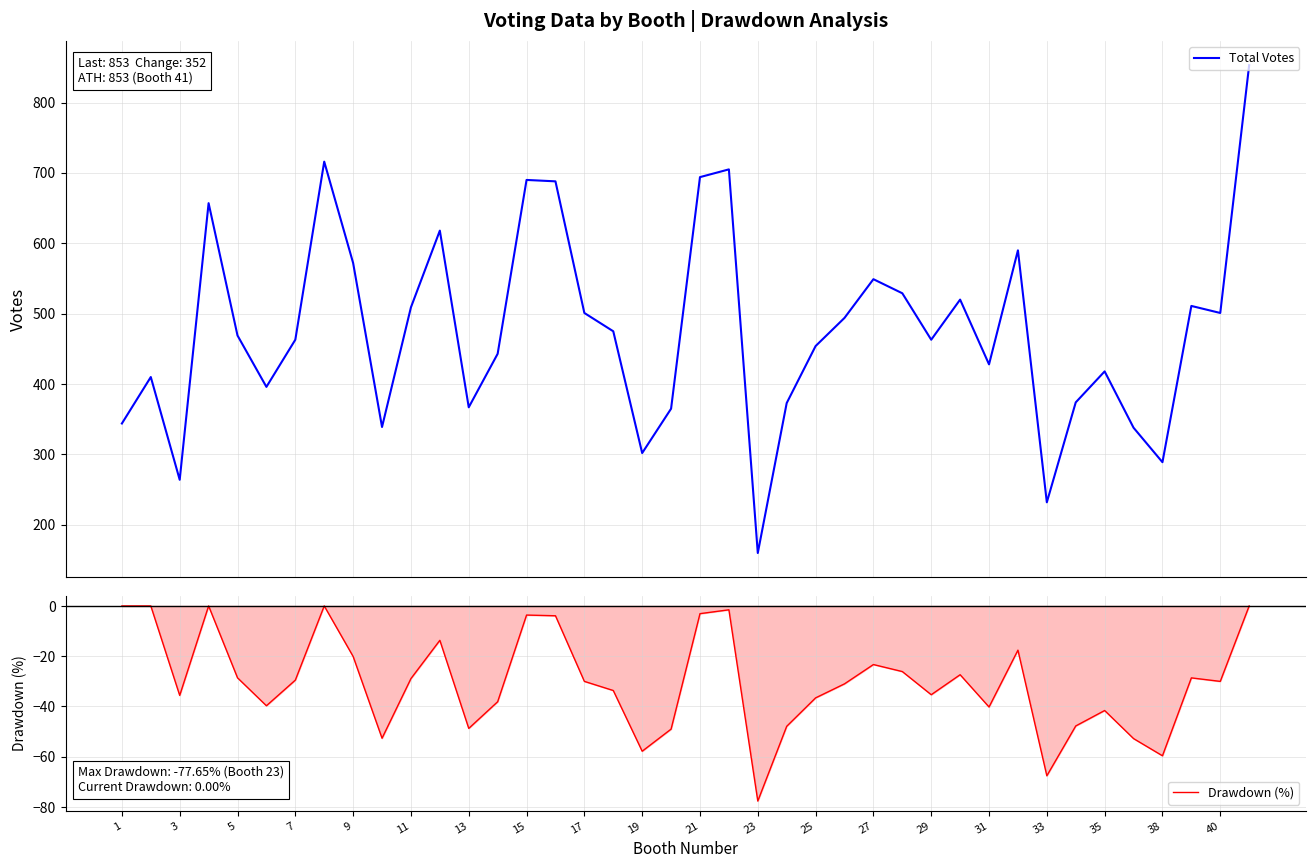

What are all the series names shown in the legend?

Total Votes, Drawdown (%)